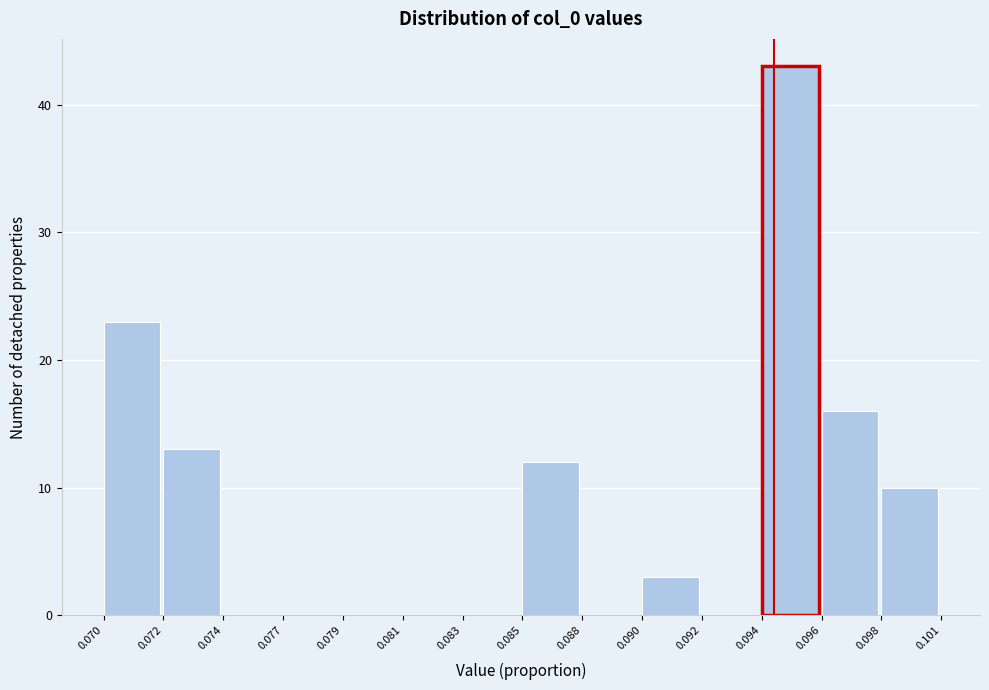

Reading right to left, list all the values displayed in this chart.

0.098=10	0.096=16	0.094=43	0.092=0	0.090=3	0.088=0	0.085=12	0.083=0	0.081=0	0.079=0	0.077=0	0.074=0	0.072=13	0.070=23